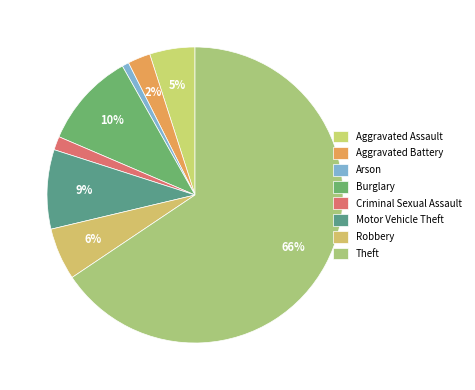

Is it true that Robbery is 1% of the pie?

False